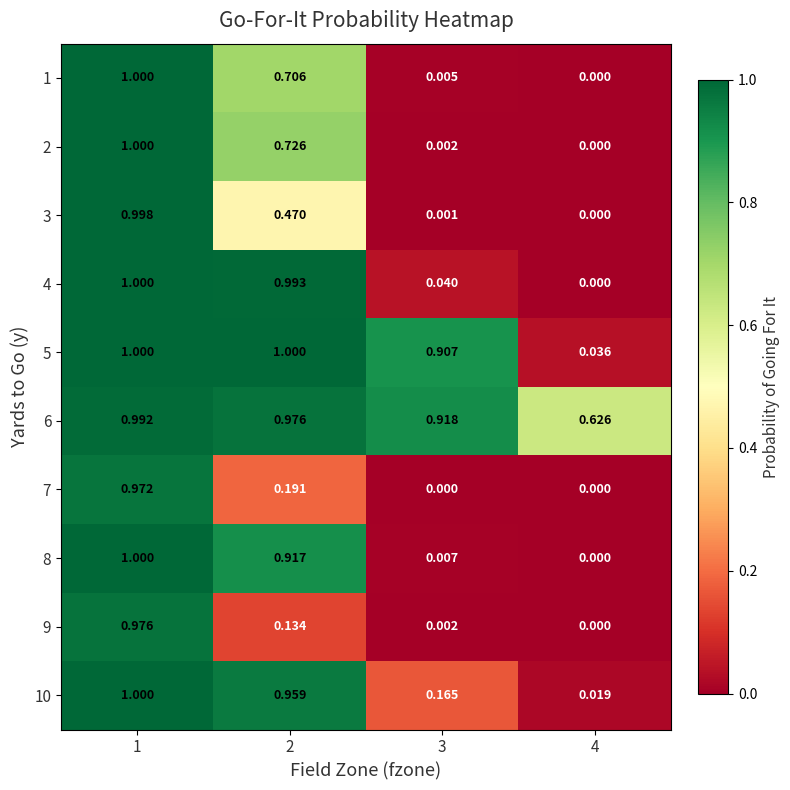

Is the value of 8 at 2 greater than the value of 5 at 1?

No